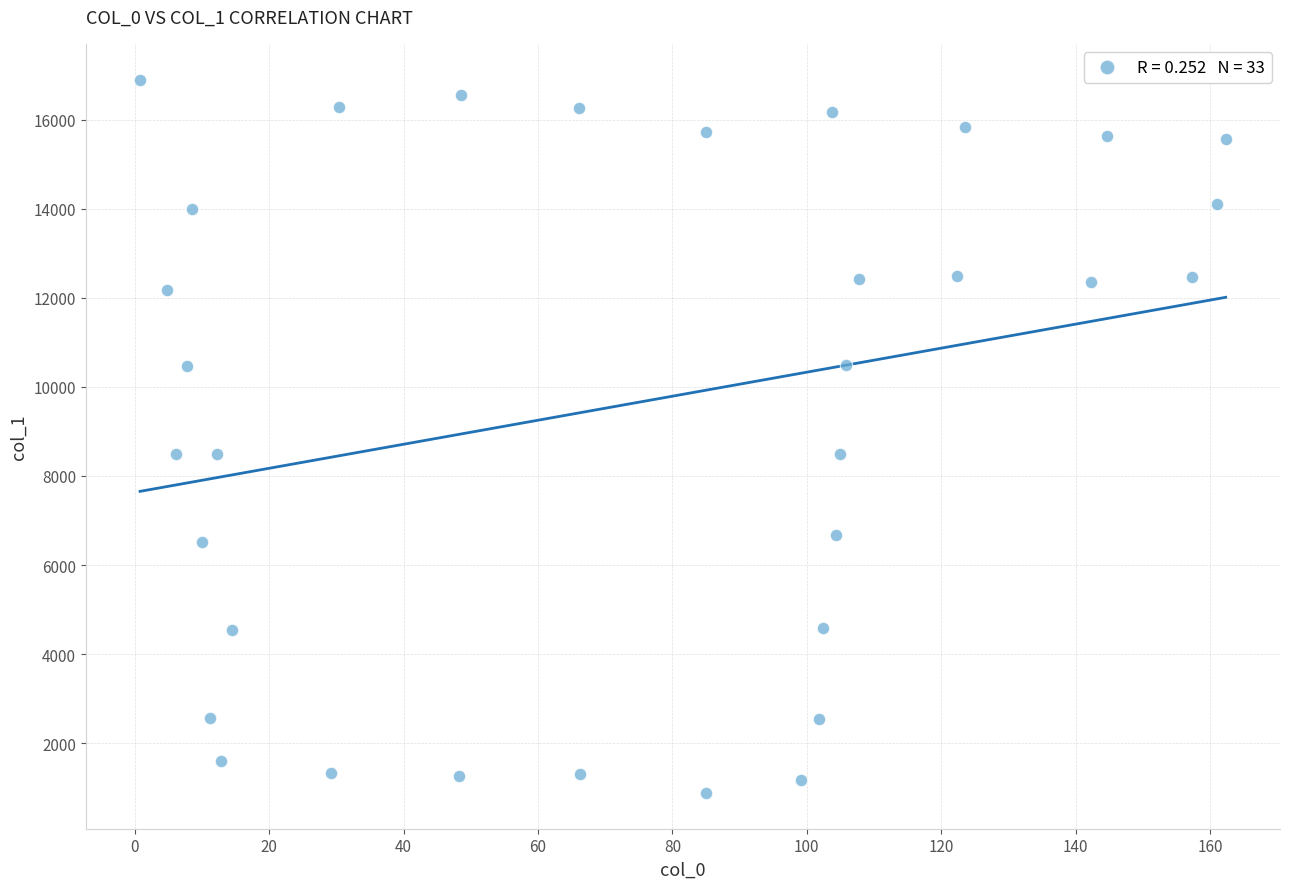

What is the range of X values (max minus min)?

161.6